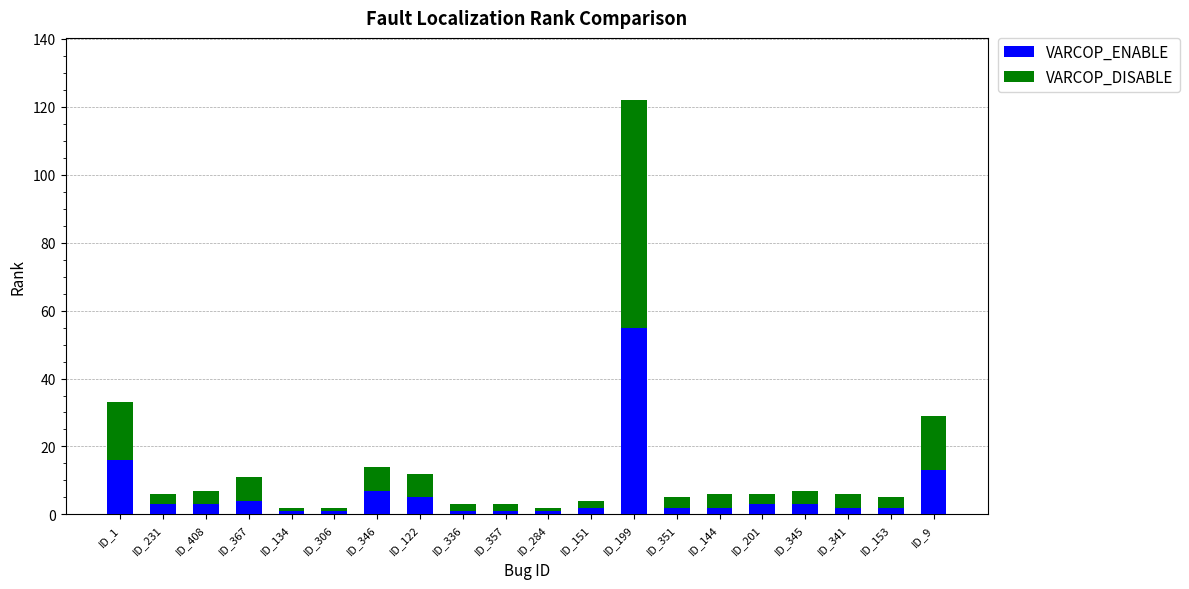

True or false: VARCOP_ENABLE has a value of 3 at ID_408.

True